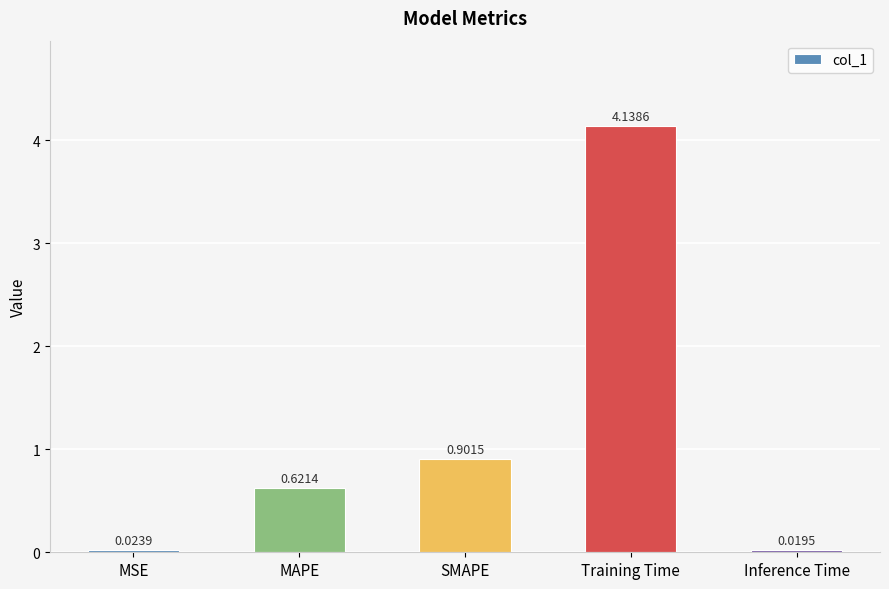

Are the bars grouped side by side (vs. stacked)?

No